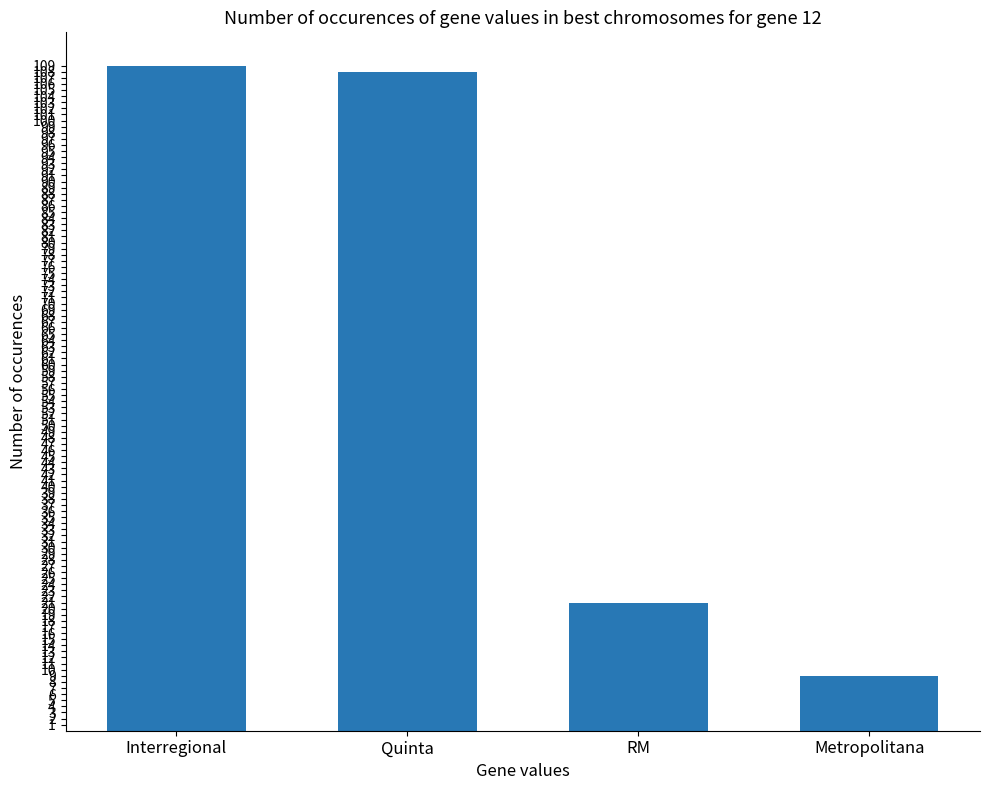

How many bars are there in total?

4